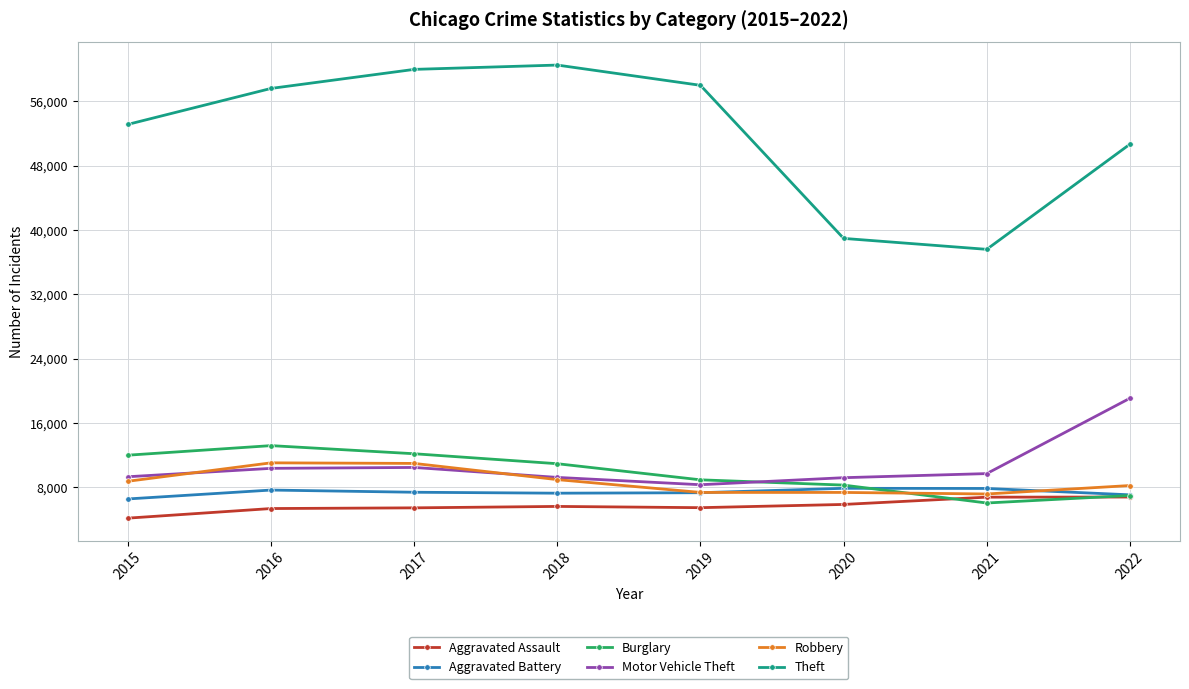

What is the average value of the Motor Vehicle Theft series?

10720